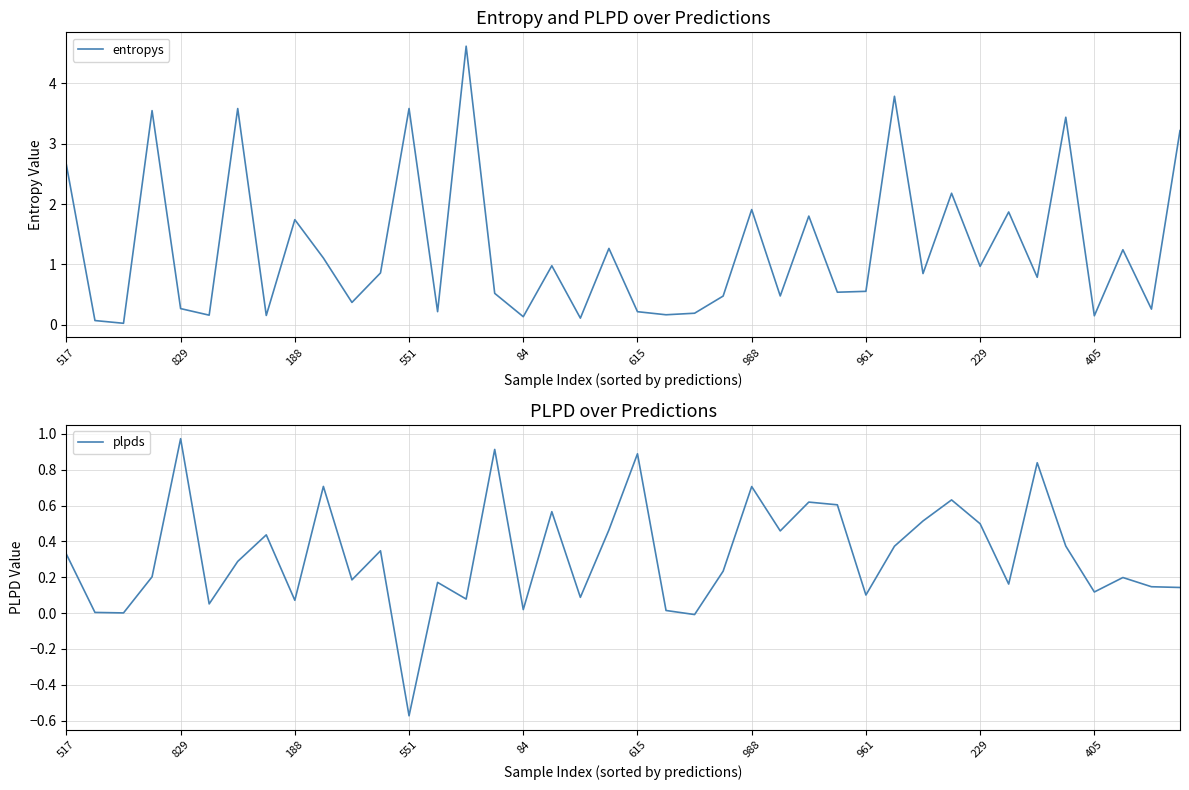

Reading left to right, extract all data points from this chart.

entropys: 2.6	0.1	0.0	3.5	0.3	0.2	3.6	0.2	1.7	1.1	0.4	0.9	3.6	0.2	4.6	0.5	0.1	1.0	0.1	1.3	0.2	0.2	0.2	0.5	1.9	0.5	1.8	0.5	0.6	3.8	0.8	2.2	1.0	1.9	0.8	3.4	0.1	1.2	0.3	3.2
plpds: 0.3	0.0	0.0	0.2	1.0	0.1	0.3	0.4	0.1	0.7	0.2	0.3	-0.6	0.2	0.1	0.9	0.0	0.6	0.1	0.5	0.9	0.0	-0.0	0.2	0.7	0.5	0.6	0.6	0.1	0.4	0.5	0.6	0.5	0.2	0.8	0.4	0.1	0.2	0.1	0.1